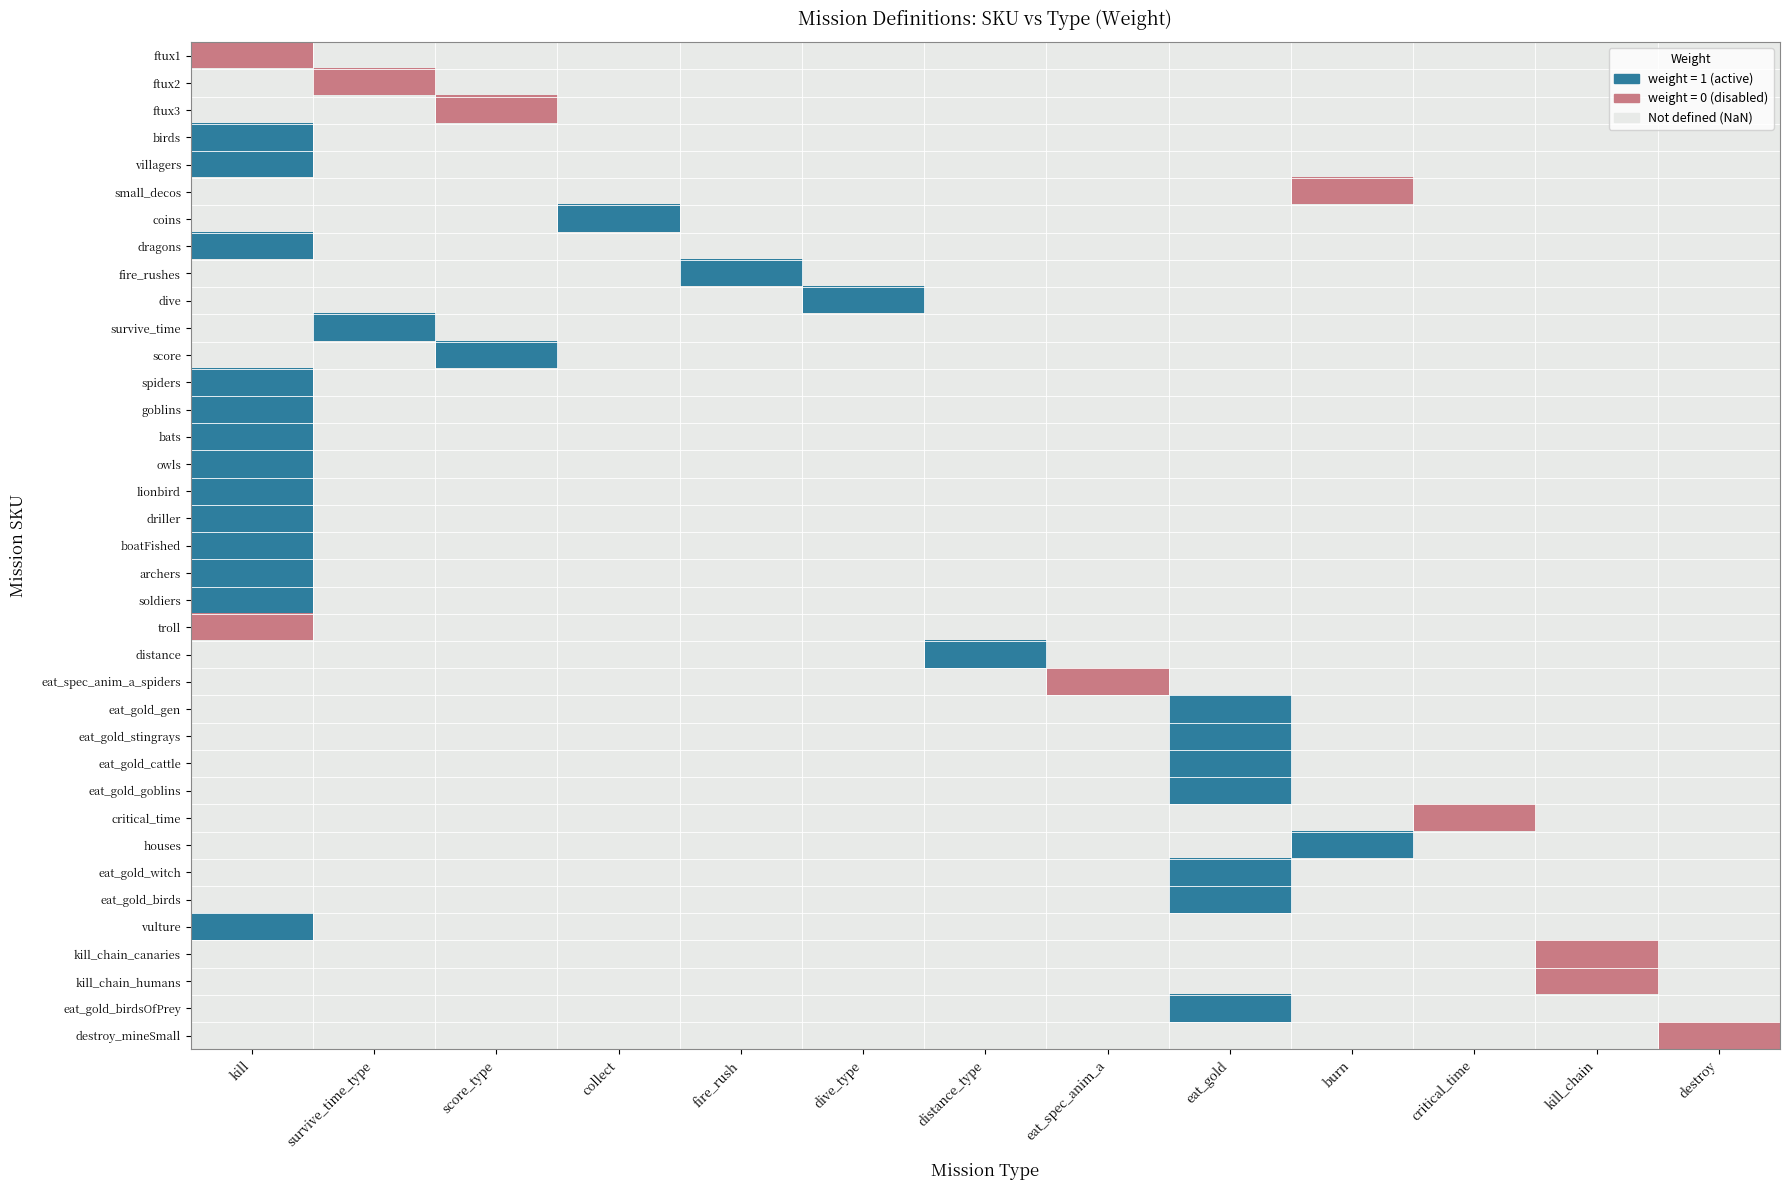

What is the difference between the highest and lowest values at critical_time?

1